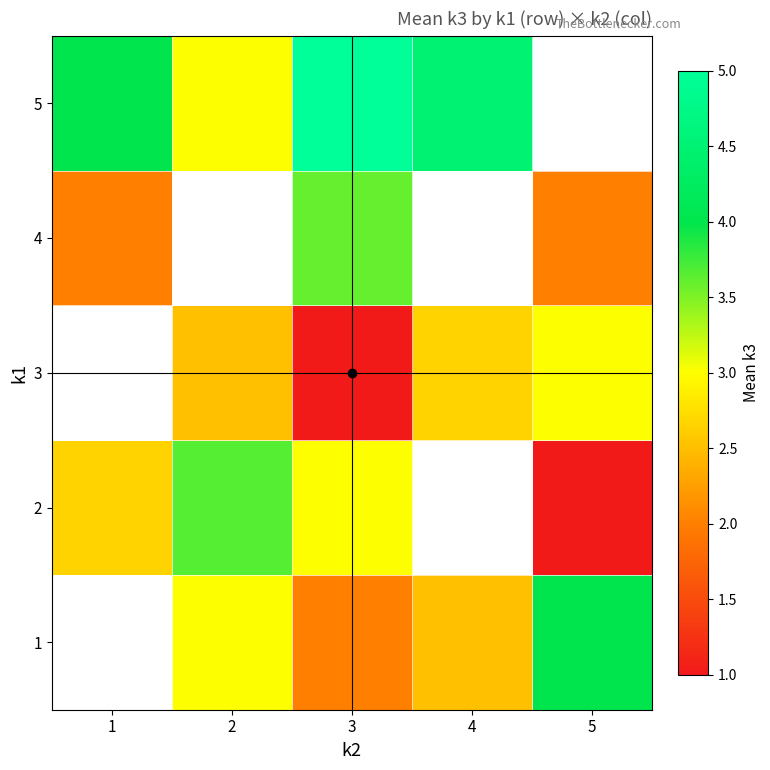

How many positive values does the 4 series have?

3